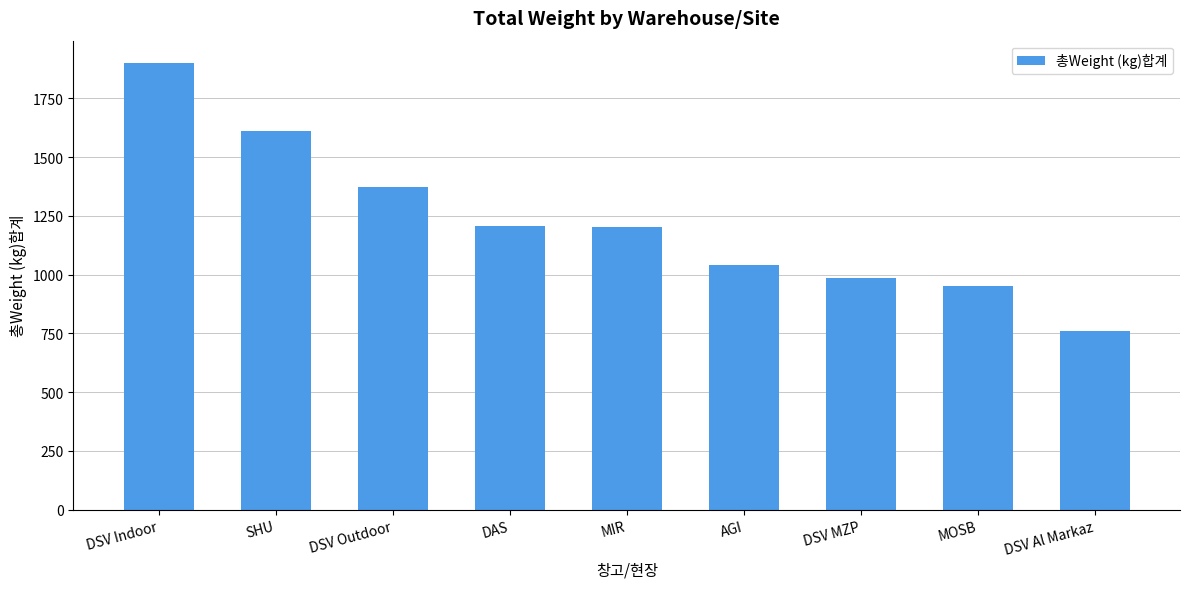

Are the bars grouped side by side (vs. stacked)?

No